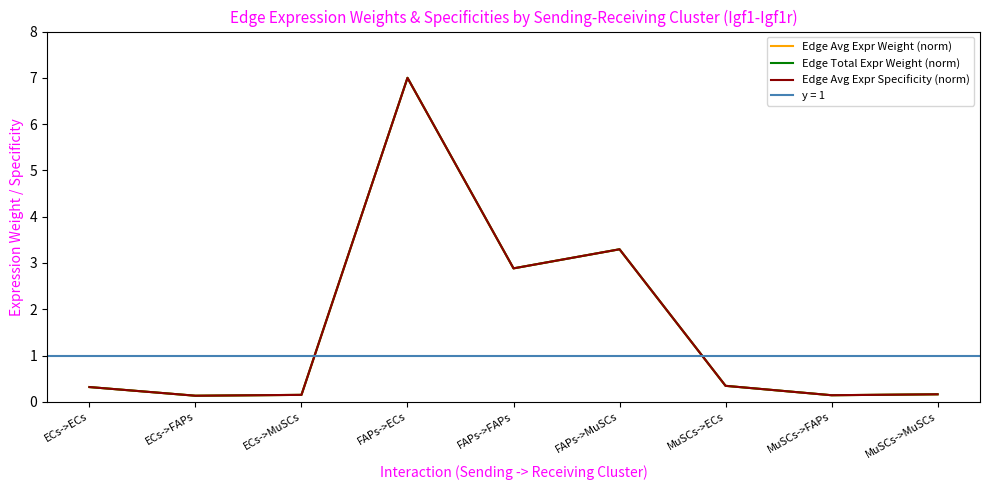

In Edge Avg Expr Weight (norm), how many points are lower than both neighbors (excluding endpoints)?

3